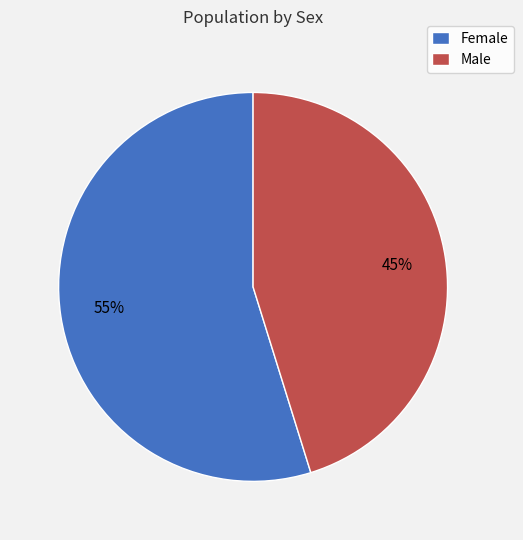

Which slice is the smallest?

Male